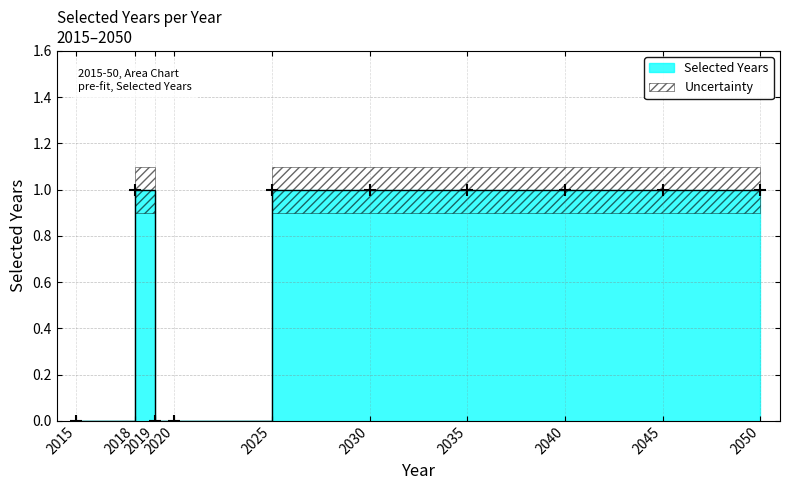

What is the ratio of the value at 2035 to the value at 2050?

1.0